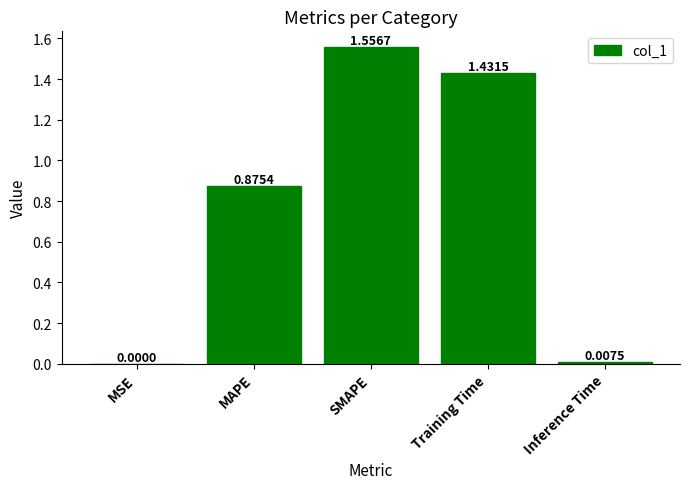

At which category does the chart reach its peak across all series?

SMAPE